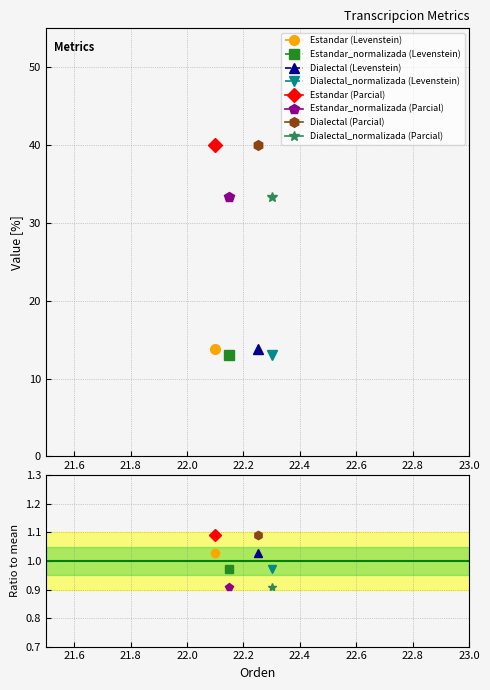

Reading left to right, what are all the values shown in this chart?

Levenstein: Estandar=13.8	Estandar_normalizada=13.0	Dialectal=13.8	Dialectal_normalizada=13.0
Parcial: Estandar=40.0	Estandar_normalizada=33.3	Dialectal=40.0	Dialectal_normalizada=33.3